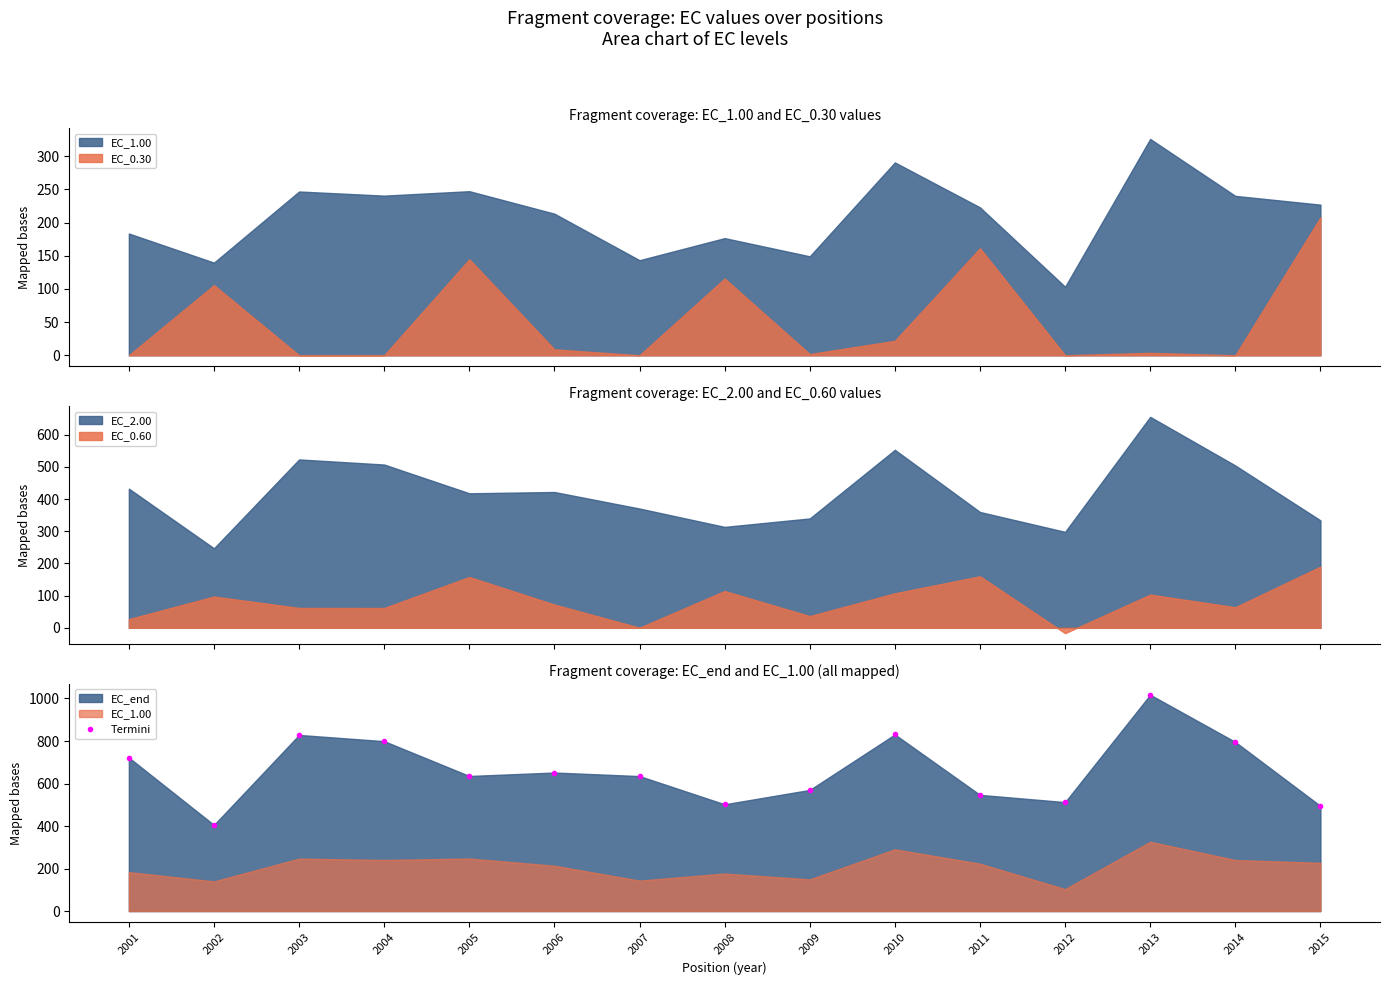

The value of EC_0.30 at 2006 is 4.8. True or false?

False